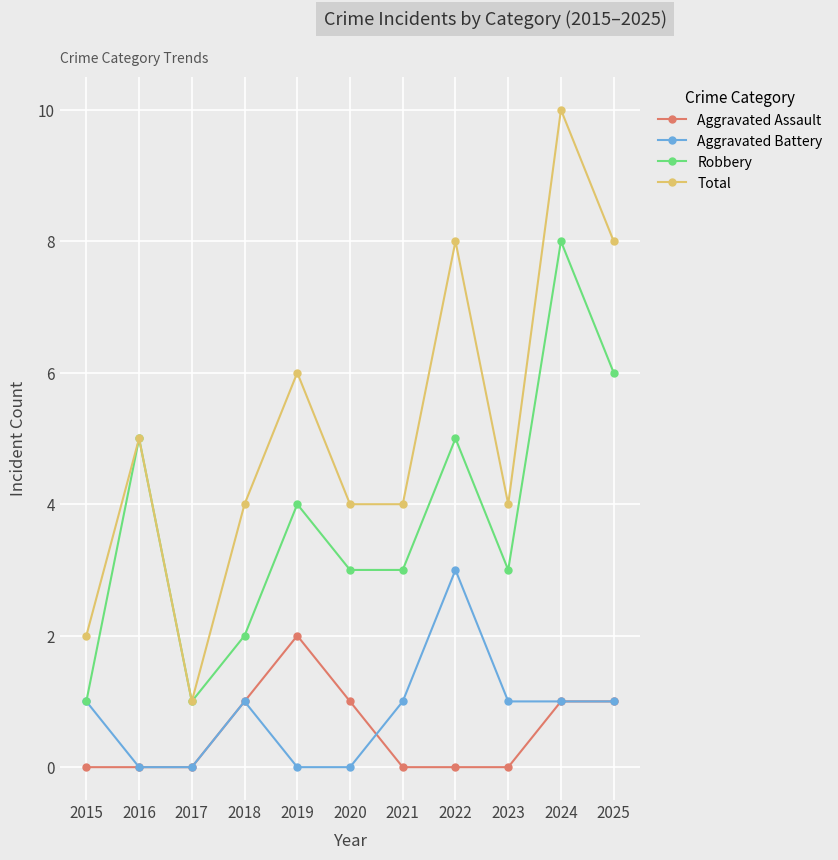

What is the difference between the maximum and minimum values in the Aggravated Battery series?

3